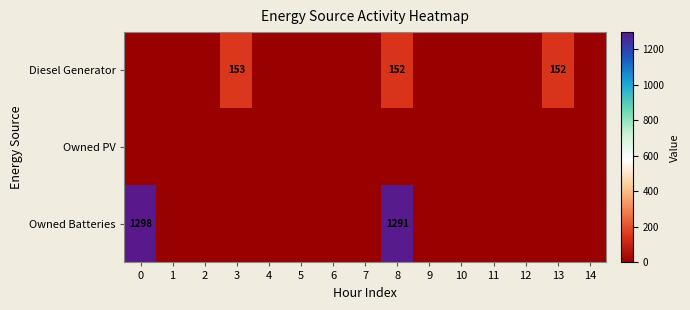

Count the number of categories in the chart.

15